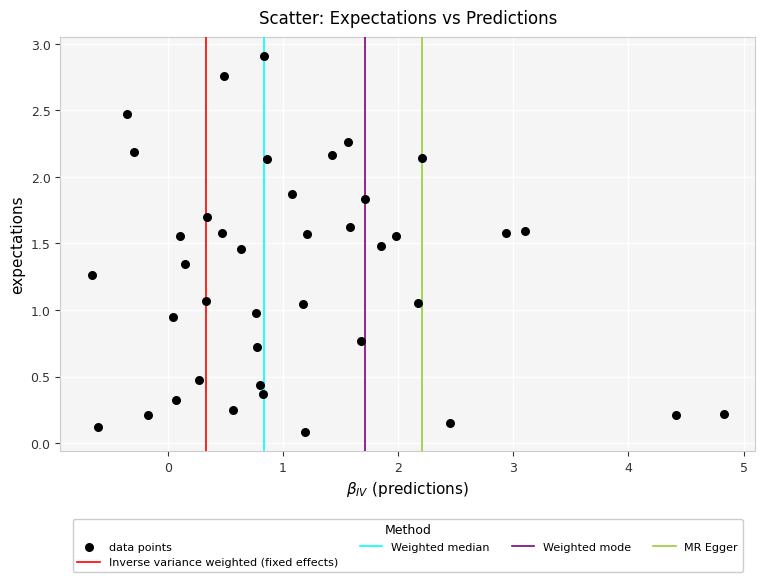

What is the range of X values (max minus min)?

5.5